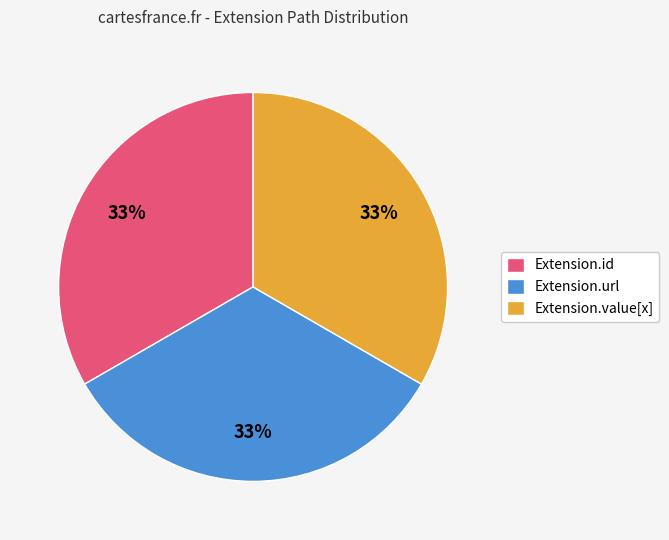

Does Extension.url represent more than half of the total?

No